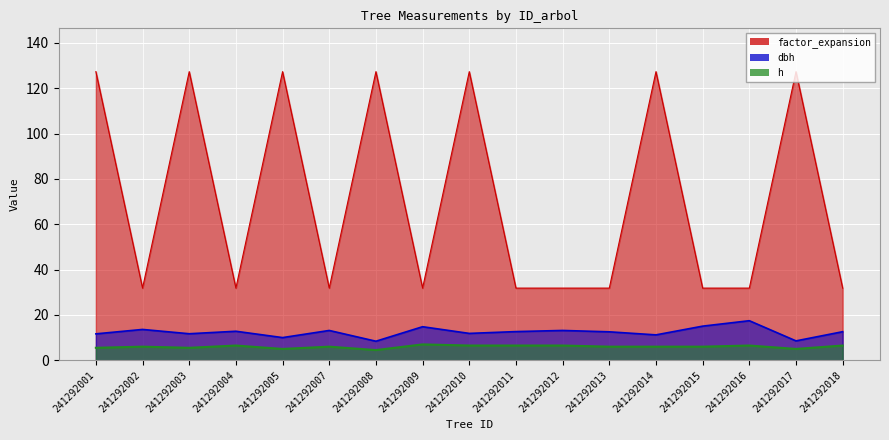

At which category does the chart reach its minimum across all series?

241292008